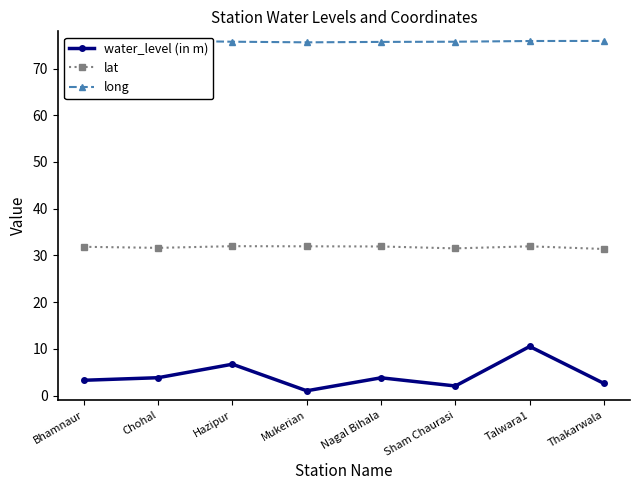

Reading left to right, transcribe all the data shown in this chart.

water_level (in m): 3.3	3.8	6.7	1.0	3.8	2.0	10.5	2.6
lat: 31.8	31.6	32.0	31.9	31.9	31.5	31.9	31.4
long: 76.0	76.0	75.8	75.6	75.7	75.7	75.9	75.9